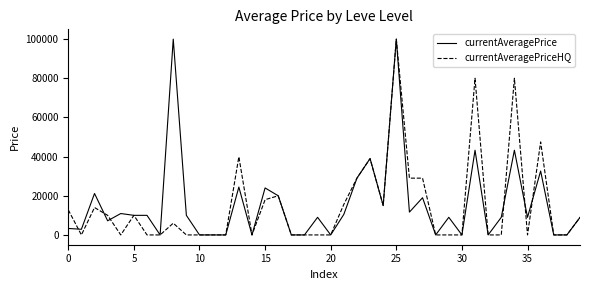

What is the difference between the maximum and minimum values in the currentAveragePrice series?

100000.0